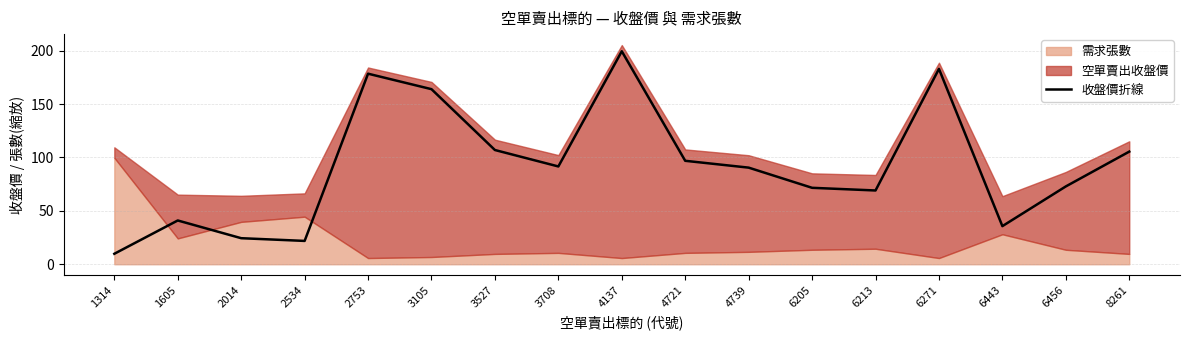

How many values are below 90?

8